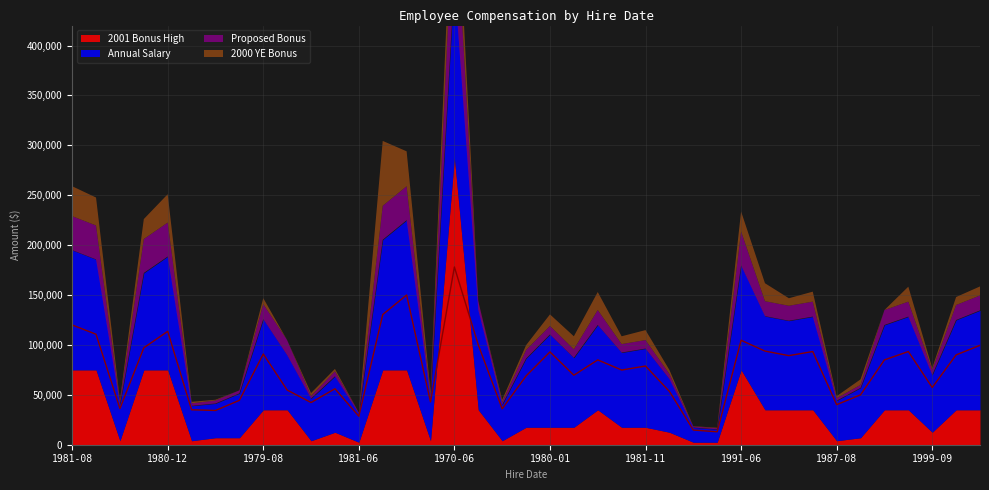

Rank the categories by Proposed Bonus value from highest to lowest.

1970-06-15, 1981-08-17, 1980-01-07, 1988-09-12, 1980-12-16, 1980-05-27, 1988-05-16, 1991-06-21, 1979-08-27, 1981-11-02, 1979-07-09, 1981-07-13, 1985-03-21, 1981-08-10, 1999-12-01, 1997-09-29, 1982-09-01, 2001-01-01, 2001-05-29, 1992-02-06, 1980-01-07, 1994-04-25, 1981-04-06, 1981-11-16, 1979-09-17, 1984-01-03, 1999-09-01, 2000-08-21, 1985-09-16, 1982-06-21, 1979-09-25, 1978-02-20, 1992-08-18, 1990-11-12, 1996-01-01, 1987-08-10, 1981-06-10, 1995-10-11, 1968-02-12